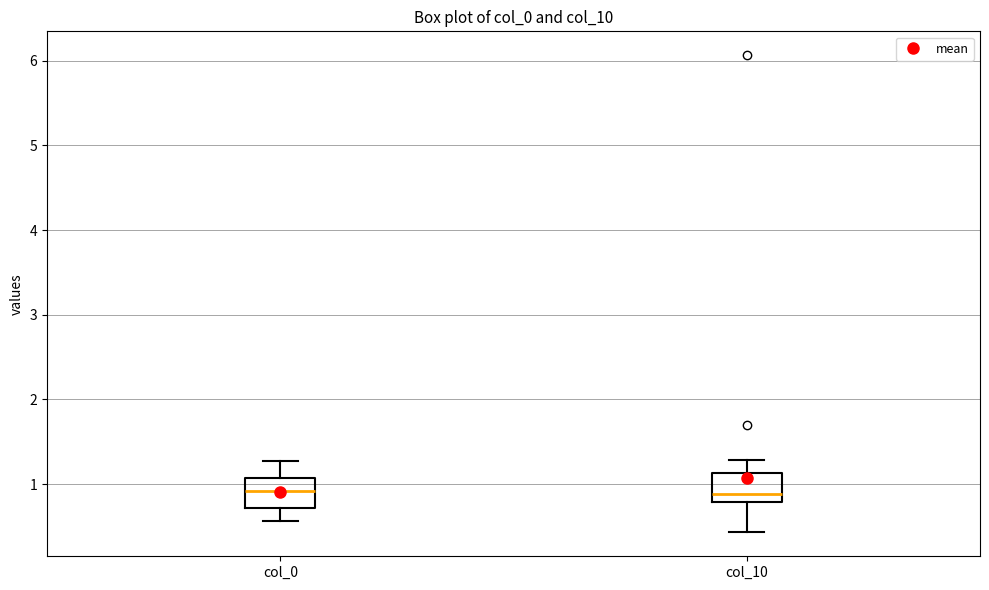

Reading left to right, transcribe this box plot: for each box, give where its median line is, the range the box spans, and where its two whiskers end, as read against the y-axis. The values are not printed on the chart, so give them approximately, as read against the axis.

col_0: median 0.9, box 0.7 to 1.1, whiskers 0.6 to 1.3
col_10: median 0.9, box 0.8 to 1.1, whiskers 0.4 to 1.3